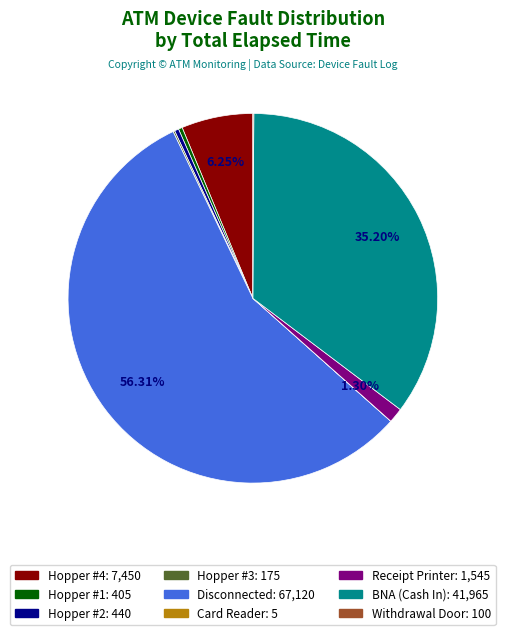

Is it true that Receipt Printer is 1% of the pie?

True